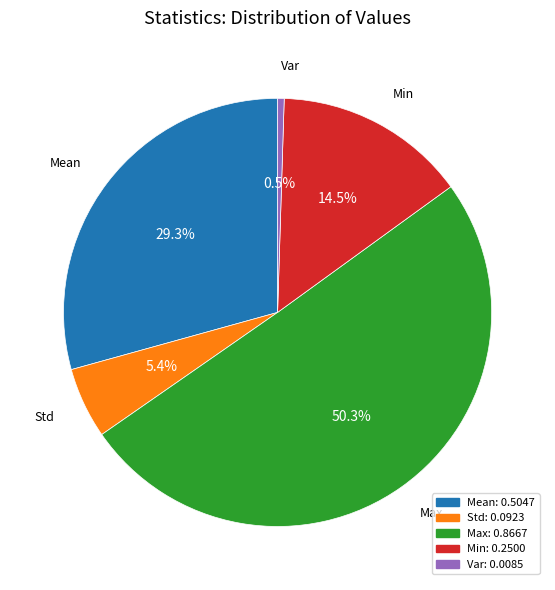

Which slice is the largest?

Max